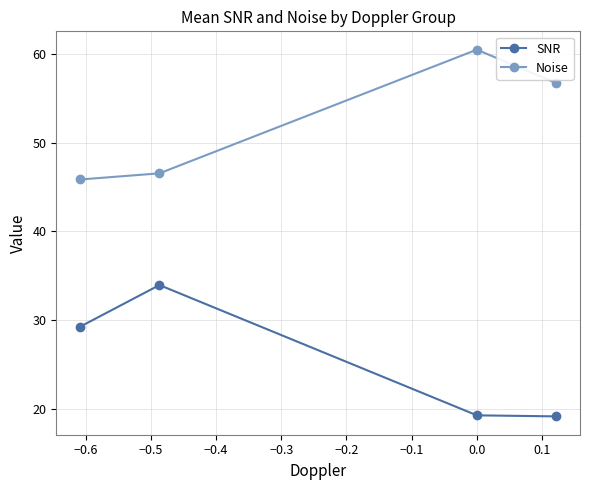

What is the value of the SNR point at the 1st from the left?

29.3